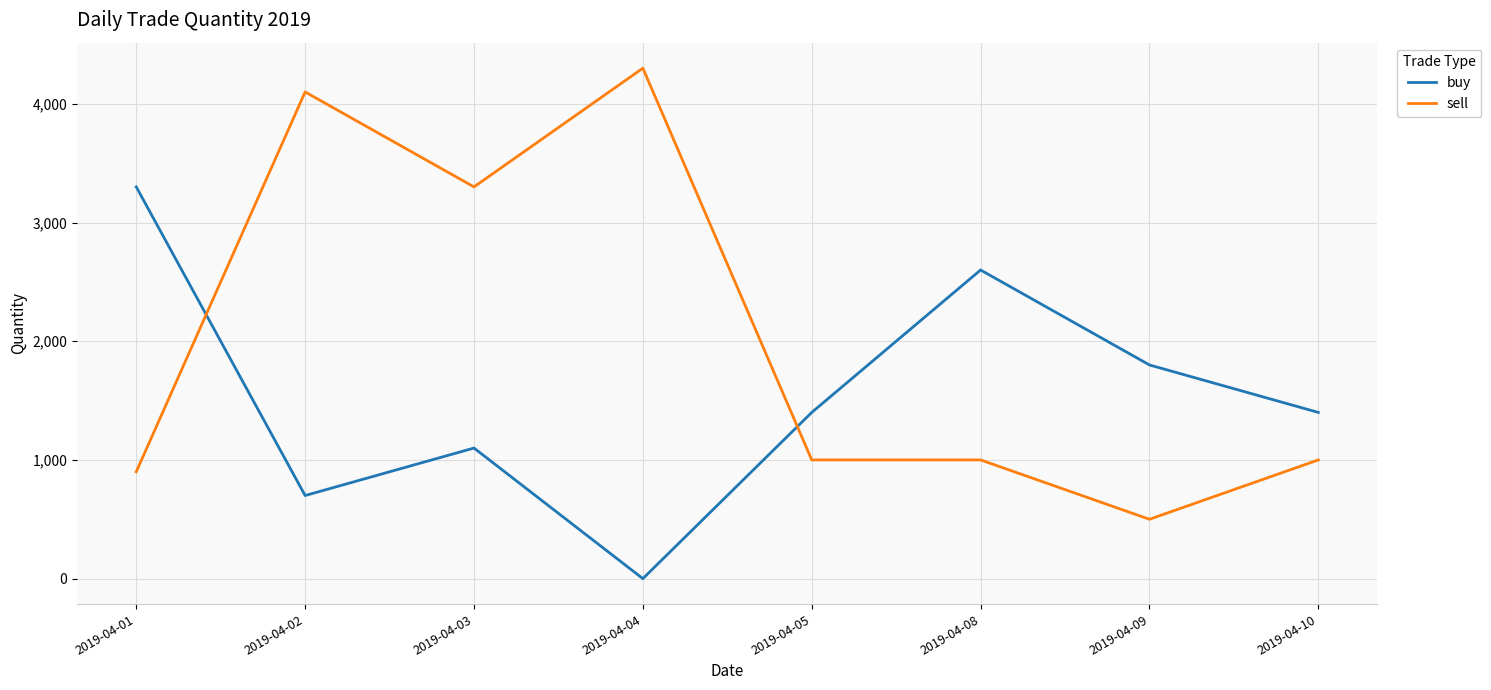

Between which two adjacent categories do buy and sell first intersect?

2019-04-01 and 2019-04-02